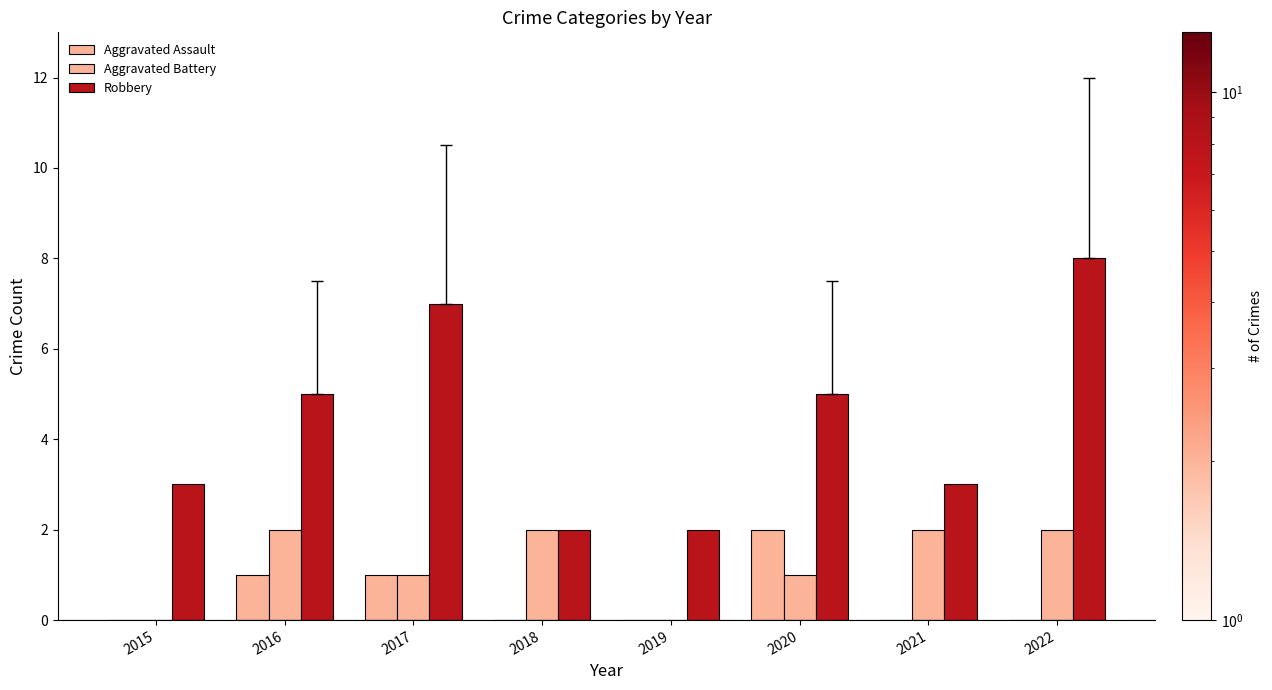

What is the difference between the Robbery values at 2018 and 2016?

3